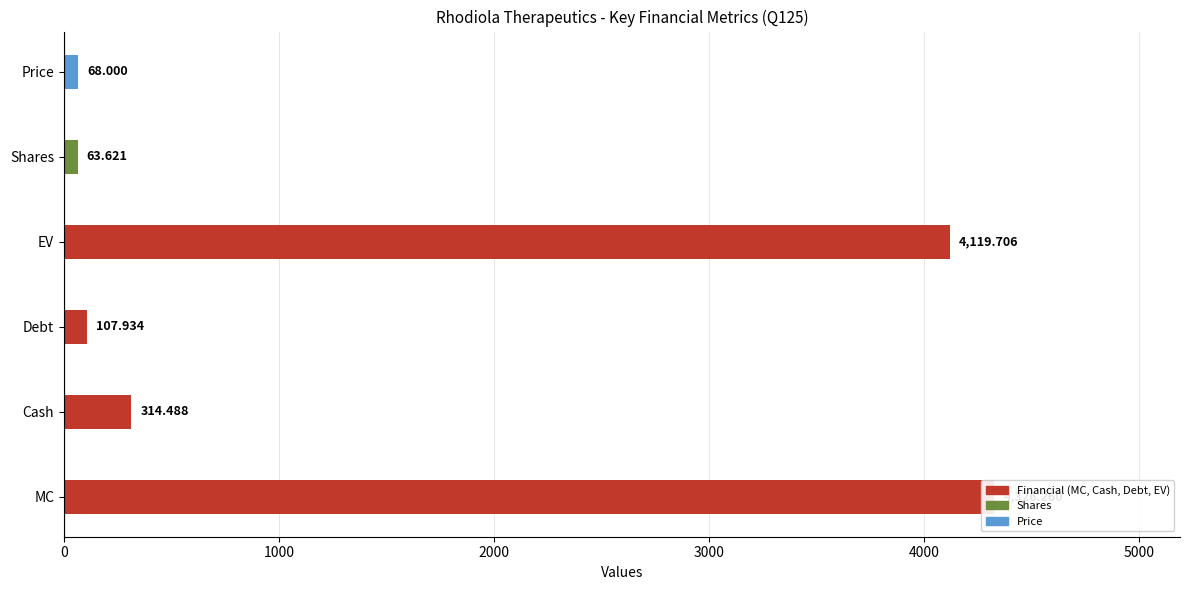

Rank the categories by value from lowest to highest.

Shares, Price, Debt, Cash, EV, MC